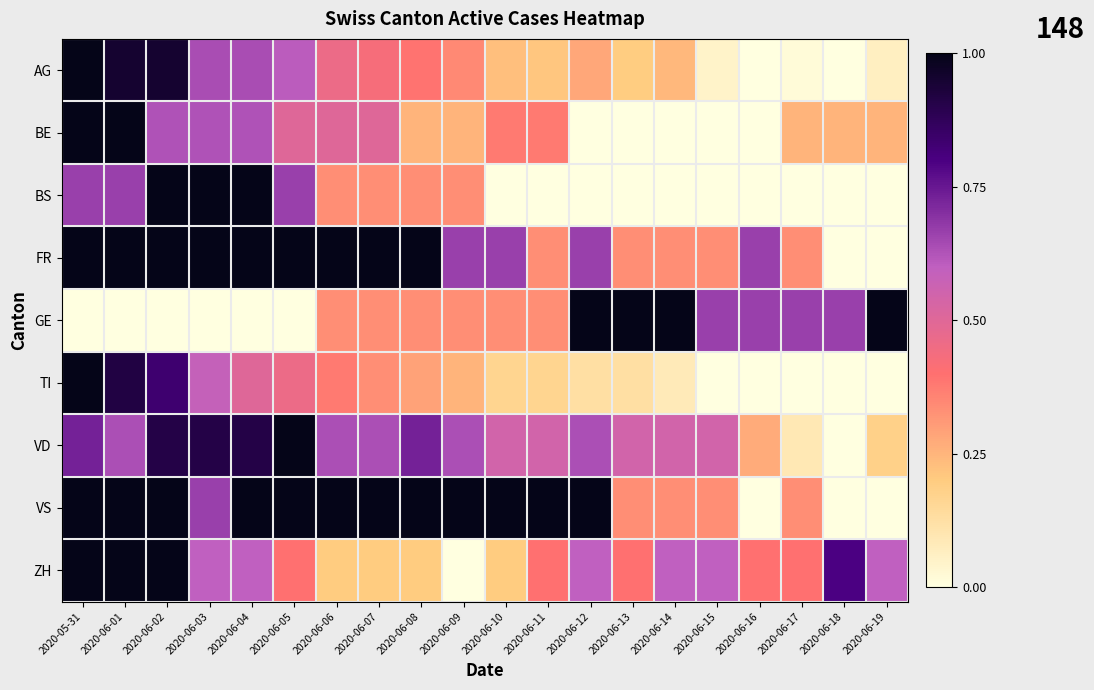

Reading left to right, what are all the values shown in this chart?

AG: 2020-05-31=1.0	2020-06-01=1.0	2020-06-02=1.0	2020-06-03=0.6	2020-06-04=0.6	2020-06-05=0.6	2020-06-06=0.5	2020-06-07=0.4	2020-06-08=0.4	2020-06-09=0.3	2020-06-10=0.2	2020-06-11=0.2	2020-06-12=0.3	2020-06-13=0.2	2020-06-14=0.2	2020-06-15=0.0	2020-06-16=0.0	2020-06-17=0.0	2020-06-18=0.0	2020-06-19=0.1
BE: 2020-05-31=1.0	2020-06-01=1.0	2020-06-02=0.6	2020-06-03=0.6	2020-06-04=0.6	2020-06-05=0.5	2020-06-06=0.5	2020-06-07=0.5	2020-06-08=0.2	2020-06-09=0.2	2020-06-10=0.4	2020-06-11=0.4	2020-06-12=0.0	2020-06-13=0.0	2020-06-14=0.0	2020-06-15=0.0	2020-06-16=0.0	2020-06-17=0.2	2020-06-18=0.2	2020-06-19=0.2
BS: 2020-05-31=0.7	2020-06-01=0.7	2020-06-02=1.0	2020-06-03=1.0	2020-06-04=1.0	2020-06-05=0.7	2020-06-06=0.3	2020-06-07=0.3	2020-06-08=0.3	2020-06-09=0.3	2020-06-10=0.0	2020-06-11=0.0	2020-06-12=0.0	2020-06-13=0.0	2020-06-14=0.0	2020-06-15=0.0	2020-06-16=0.0	2020-06-17=0.0	2020-06-18=0.0	2020-06-19=0.0
FR: 2020-05-31=1.0	2020-06-01=1.0	2020-06-02=1.0	2020-06-03=1.0	2020-06-04=1.0	2020-06-05=1.0	2020-06-06=1.0	2020-06-07=1.0	2020-06-08=1.0	2020-06-09=0.7	2020-06-10=0.7	2020-06-11=0.3	2020-06-12=0.7	2020-06-13=0.3	2020-06-14=0.3	2020-06-15=0.3	2020-06-16=0.7	2020-06-17=0.3	2020-06-18=0.0	2020-06-19=0.0
GE: 2020-05-31=0.0	2020-06-01=0.0	2020-06-02=0.0	2020-06-03=0.0	2020-06-04=0.0	2020-06-05=0.0	2020-06-06=0.3	2020-06-07=0.3	2020-06-08=0.3	2020-06-09=0.3	2020-06-10=0.3	2020-06-11=0.3	2020-06-12=1.0	2020-06-13=1.0	2020-06-14=1.0	2020-06-15=0.7	2020-06-16=0.7	2020-06-17=0.7	2020-06-18=0.7	2020-06-19=1.0
TI: 2020-05-31=1.0	2020-06-01=0.9	2020-06-02=0.8	2020-06-03=0.6	2020-06-04=0.5	2020-06-05=0.5	2020-06-06=0.4	2020-06-07=0.3	2020-06-08=0.3	2020-06-09=0.2	2020-06-10=0.2	2020-06-11=0.2	2020-06-12=0.1	2020-06-13=0.1	2020-06-14=0.1	2020-06-15=0.0	2020-06-16=0.0	2020-06-17=0.0	2020-06-18=0.0	2020-06-19=0.0
VD: 2020-05-31=0.7	2020-06-01=0.6	2020-06-02=0.9	2020-06-03=0.9	2020-06-04=0.9	2020-06-05=1.0	2020-06-06=0.6	2020-06-07=0.6	2020-06-08=0.7	2020-06-09=0.6	2020-06-10=0.5	2020-06-11=0.5	2020-06-12=0.6	2020-06-13=0.5	2020-06-14=0.5	2020-06-15=0.5	2020-06-16=0.3	2020-06-17=0.1	2020-06-18=0.0	2020-06-19=0.2
VS: 2020-05-31=1.0	2020-06-01=1.0	2020-06-02=1.0	2020-06-03=0.7	2020-06-04=1.0	2020-06-05=1.0	2020-06-06=1.0	2020-06-07=1.0	2020-06-08=1.0	2020-06-09=1.0	2020-06-10=1.0	2020-06-11=1.0	2020-06-12=1.0	2020-06-13=0.3	2020-06-14=0.3	2020-06-15=0.3	2020-06-16=0.0	2020-06-17=0.3	2020-06-18=0.0	2020-06-19=0.0
ZH: 2020-05-31=1.0	2020-06-01=1.0	2020-06-02=1.0	2020-06-03=0.6	2020-06-04=0.6	2020-06-05=0.4	2020-06-06=0.2	2020-06-07=0.2	2020-06-08=0.2	2020-06-09=0.0	2020-06-10=0.2	2020-06-11=0.4	2020-06-12=0.6	2020-06-13=0.4	2020-06-14=0.6	2020-06-15=0.6	2020-06-16=0.4	2020-06-17=0.4	2020-06-18=0.8	2020-06-19=0.6